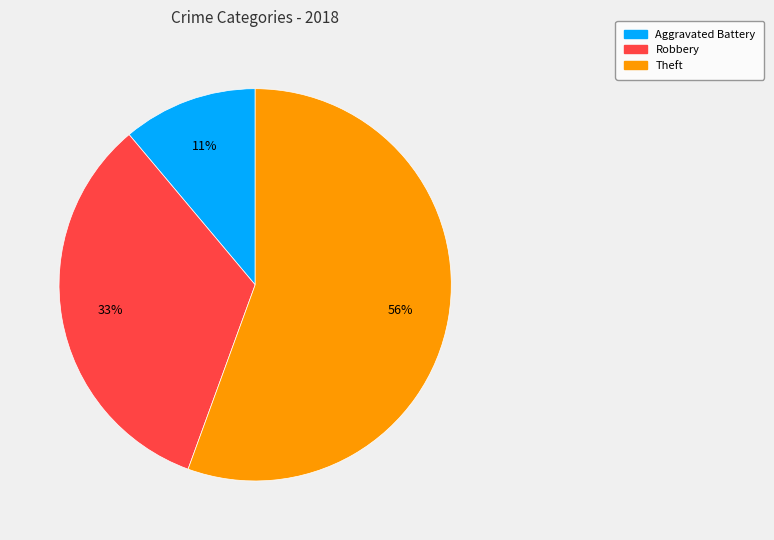

To the nearest percent, what is the average slice percentage?

33%